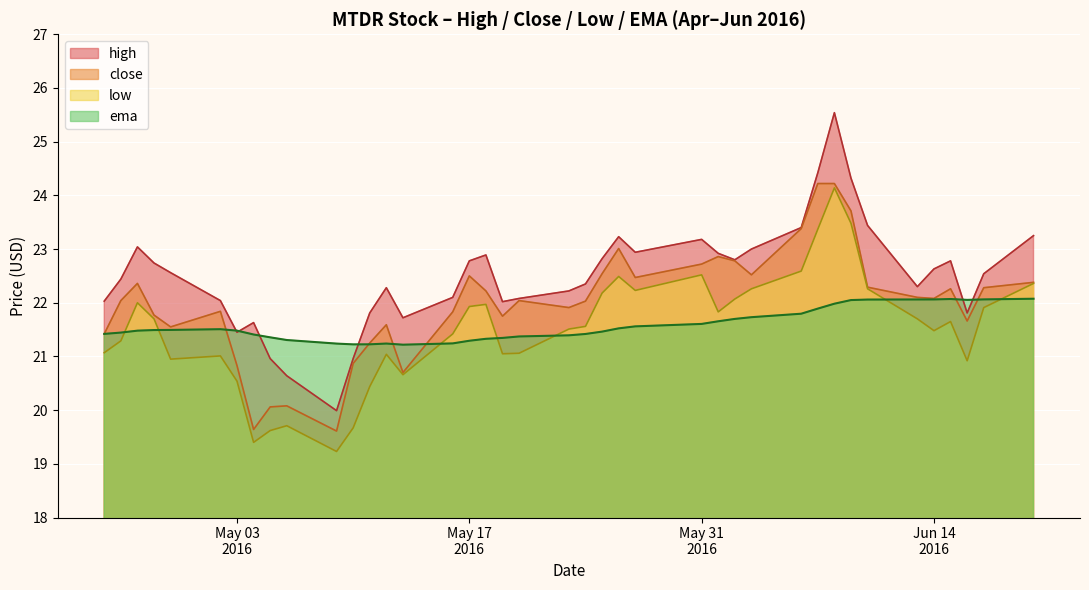

What is the minimum value shown in the chart?

19.2